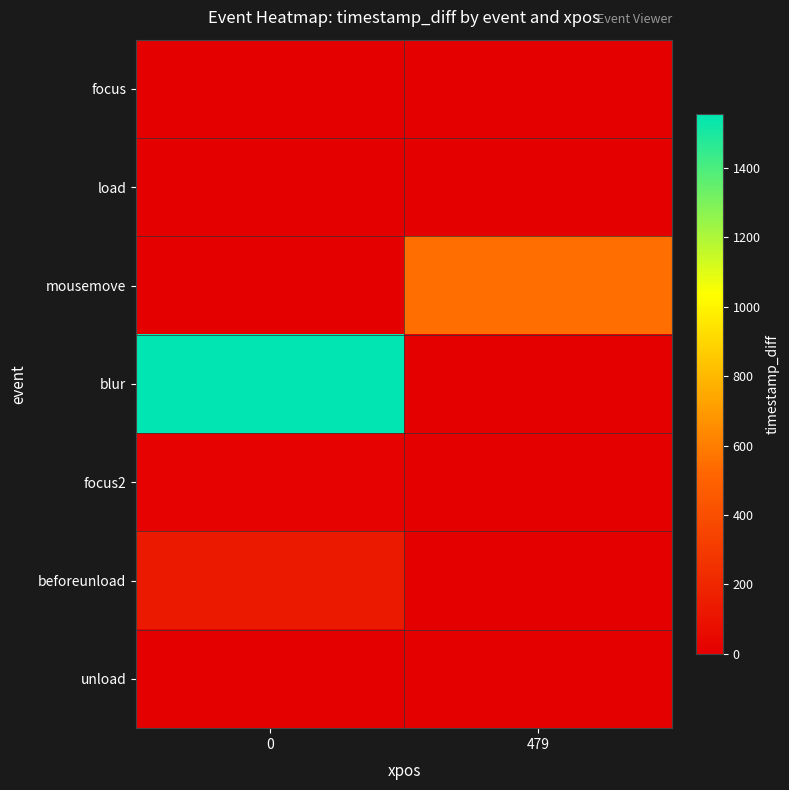

How many categories are shown in the chart?

2